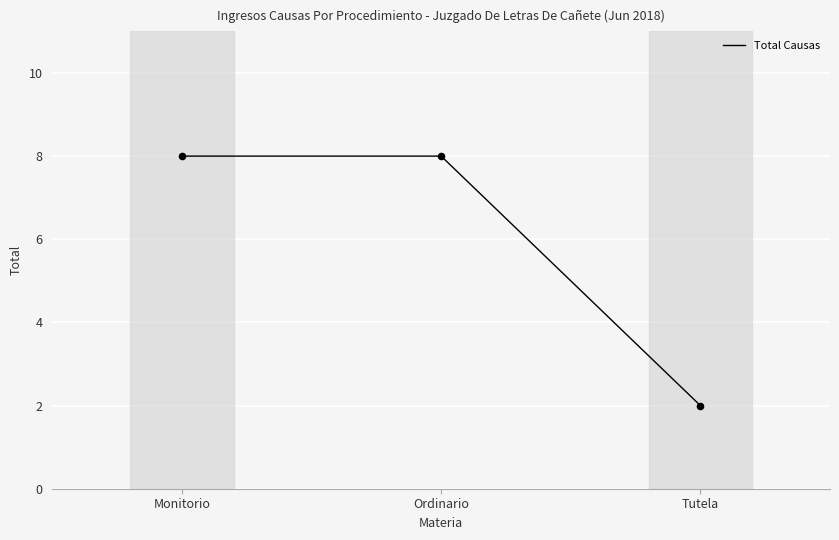

Between Monitorio and Tutela, which is larger?

Monitorio